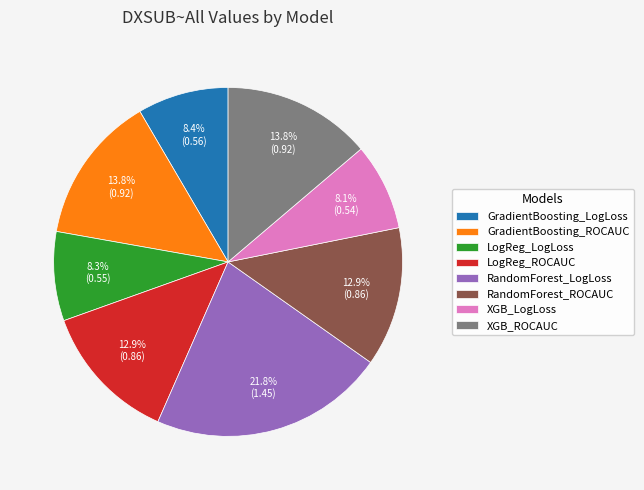

What is the total percentage of GradientBoosting_ROCAUC and LogReg_ROCAUC?

26.7%